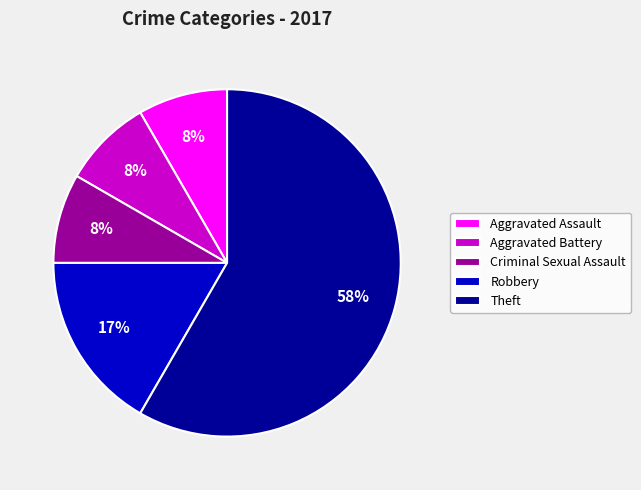

Do Aggravated Battery and Aggravated Assault together represent more than half of the pie?

No